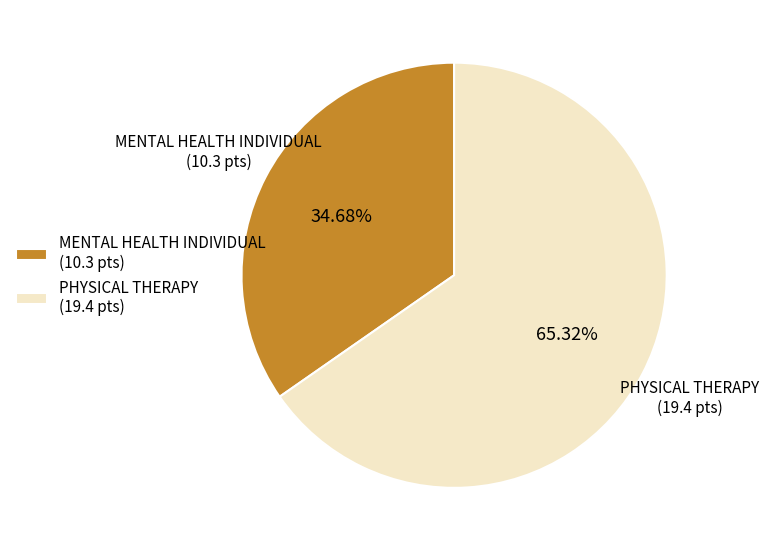

To the nearest percent, what portion does MENTAL HEALTH INDIVIDUAL represent?

35%